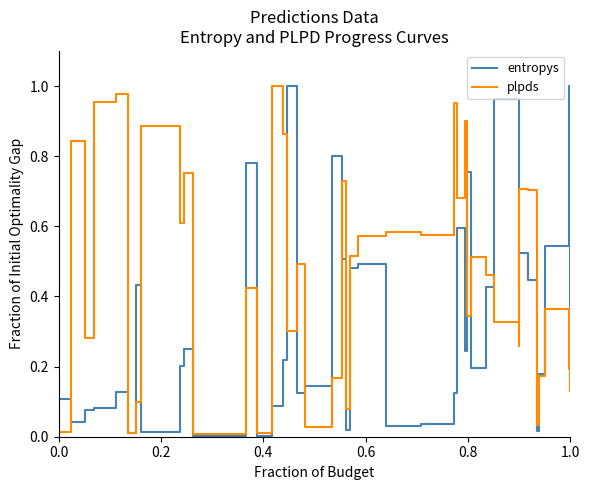

List the series in order of their overall mean, highest first.

plpds, entropys